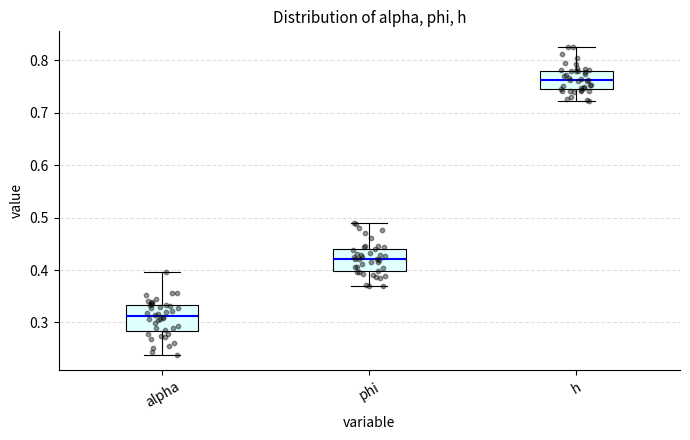

Reading left to right, transcribe this box plot: for each box, give where its median line is, the range the box spans, and where its two whiskers end, as read against the y-axis. The values are not printed on the chart, so give them approximately, as read against the axis.

alpha: median 0.31, box 0.28 to 0.33, whiskers 0.24 to 0.40
phi: median 0.42, box 0.40 to 0.44, whiskers 0.37 to 0.49
h: median 0.76, box 0.74 to 0.78, whiskers 0.72 to 0.83